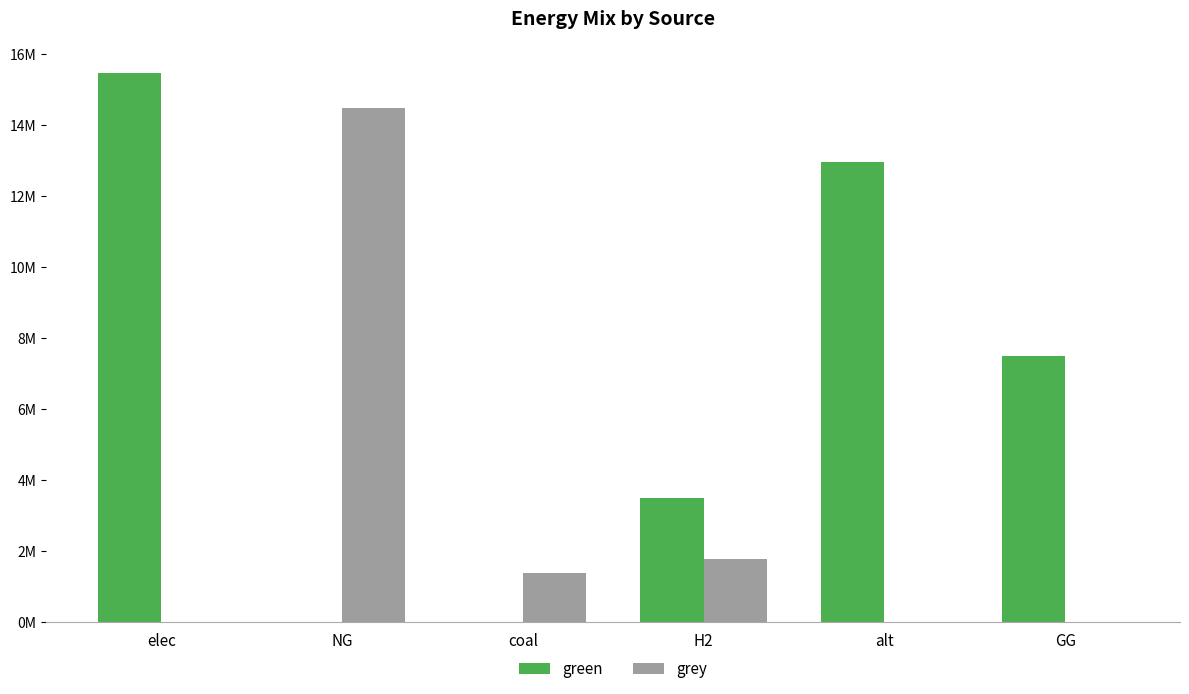

At which label does green first exceed 7500000?

elec